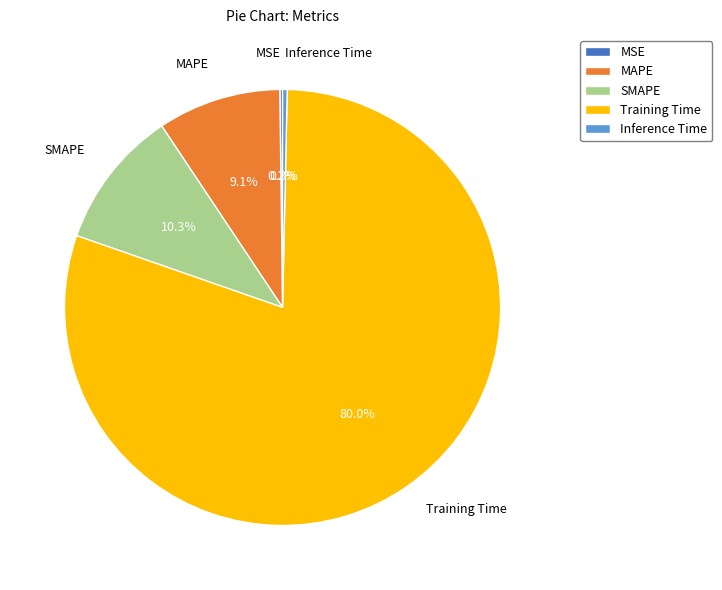

To the nearest percent, what portion does MAPE represent?

9%